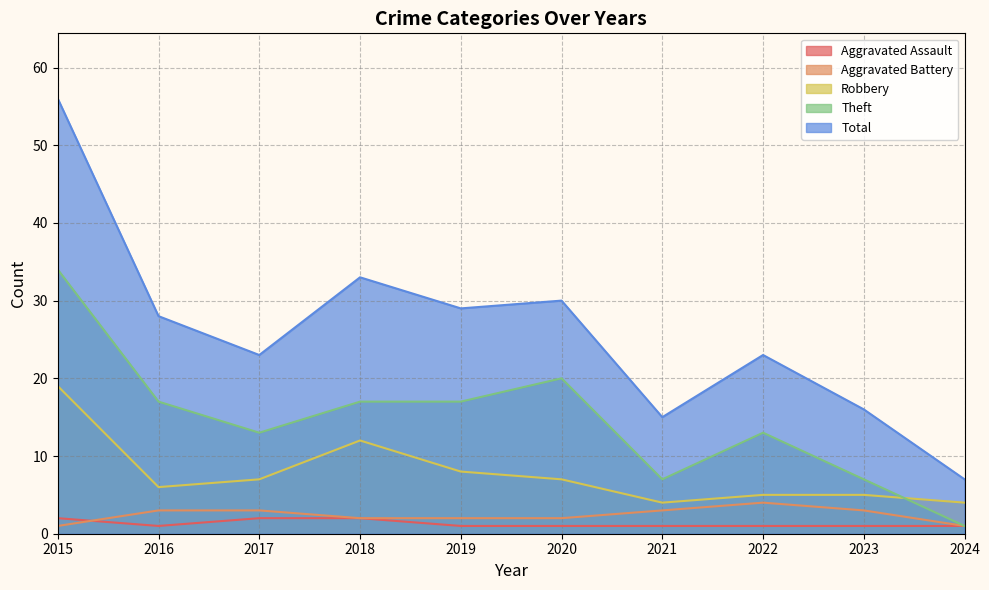

Where is Theft nearest to the value 17?

2016